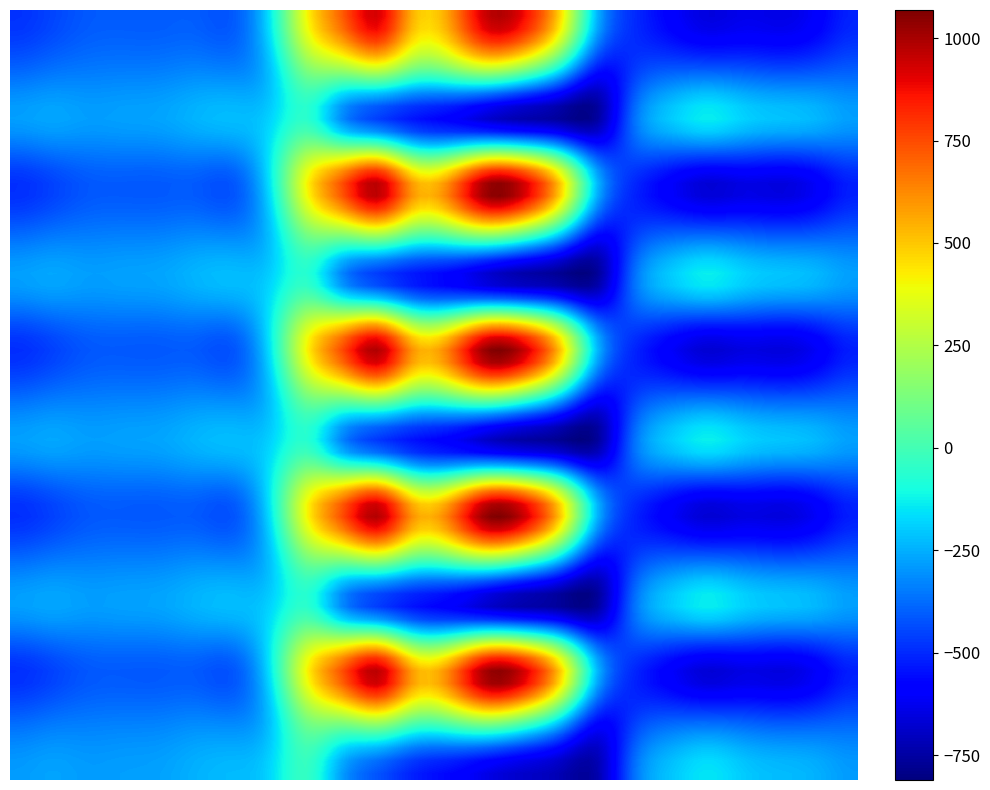

Count the number of categories in the chart.

24